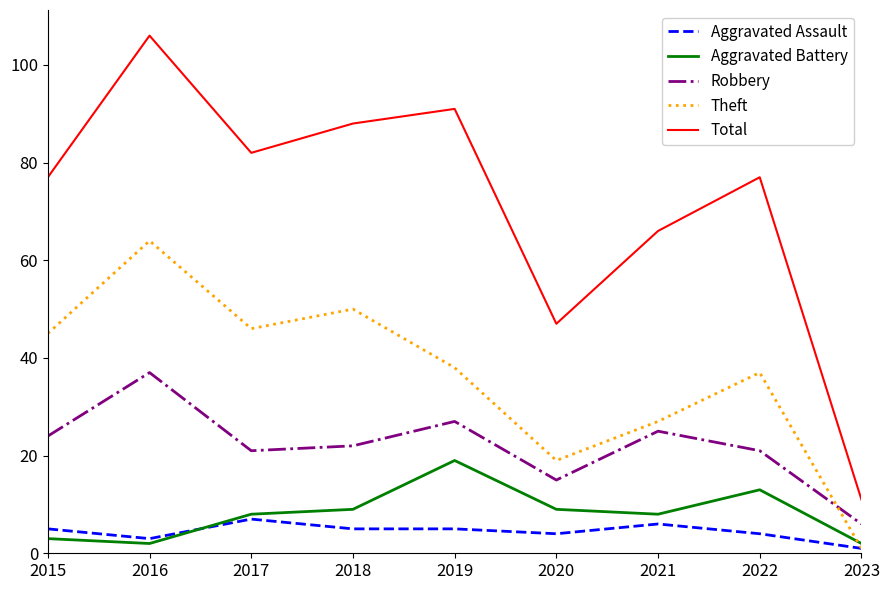

True or false: Robbery and Aggravated Assault intersect in this chart.

False